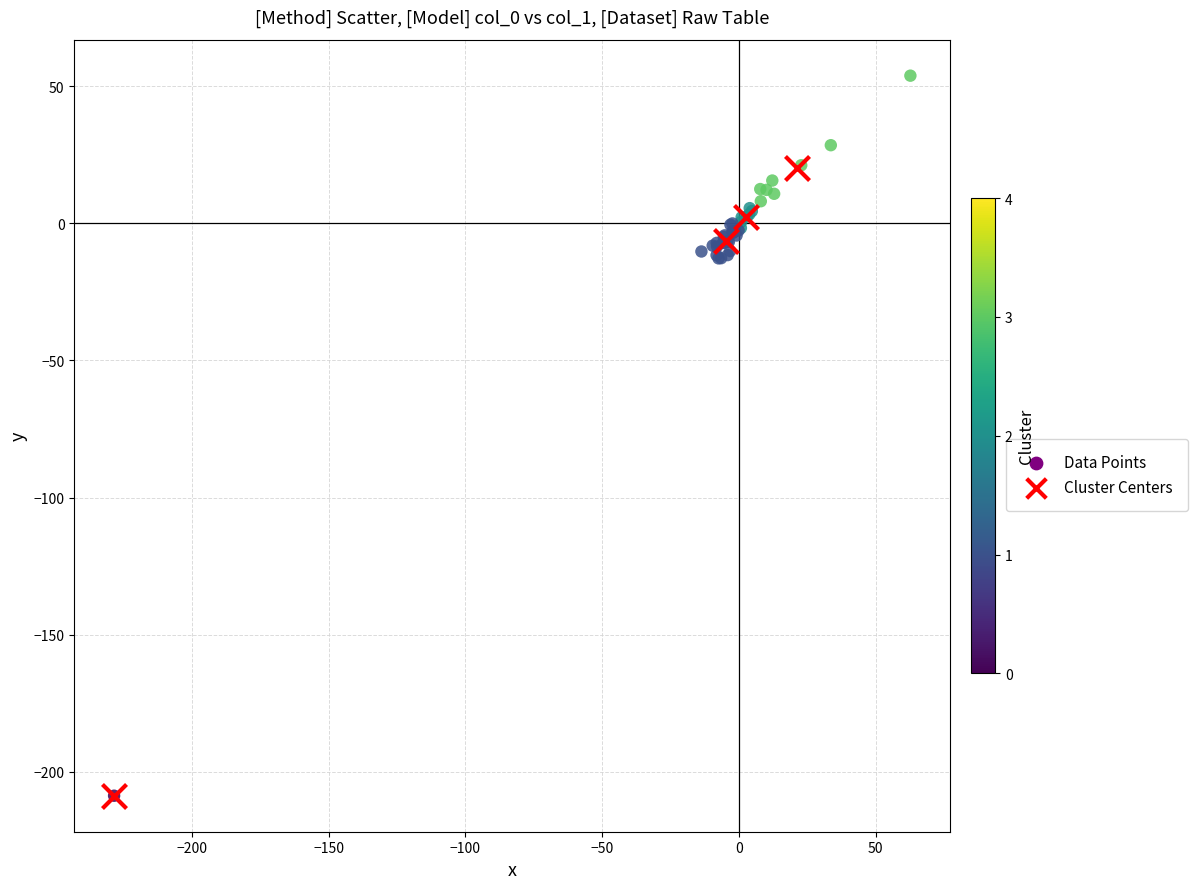

Which series has the largest Y range (max minus min)?

Data Points